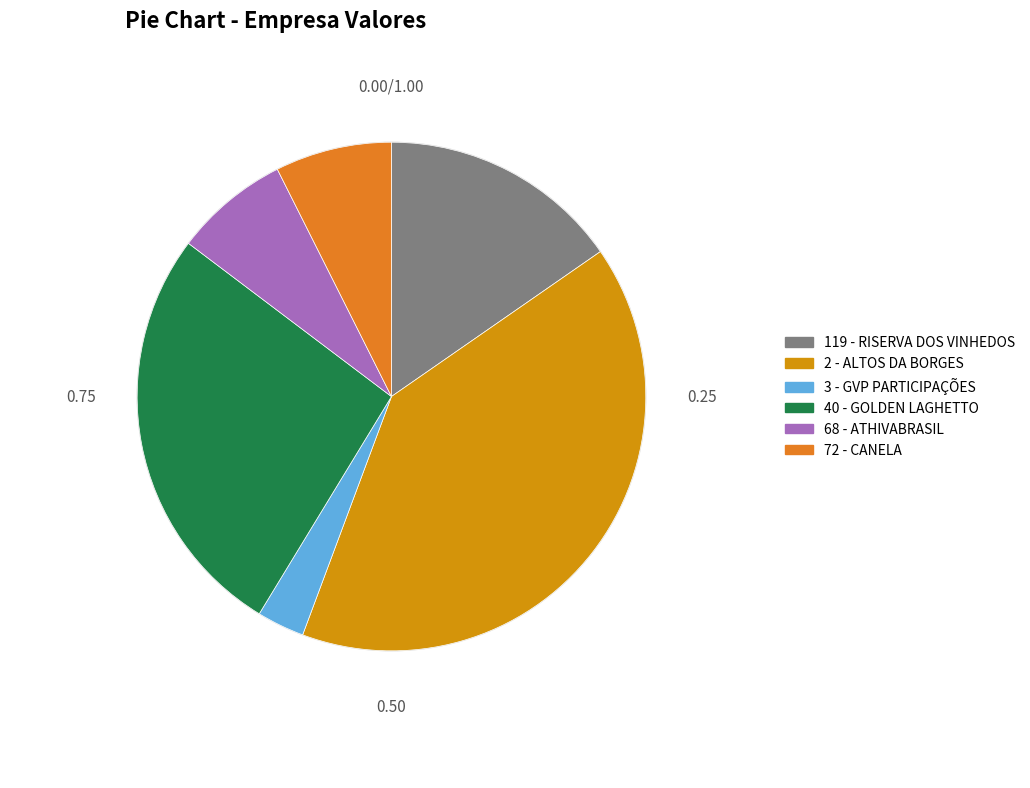

Combined, what portion of the pie is 40 - GOLDEN LAGHETTO and 2 - ALTOS DA BORGES?

66.9%